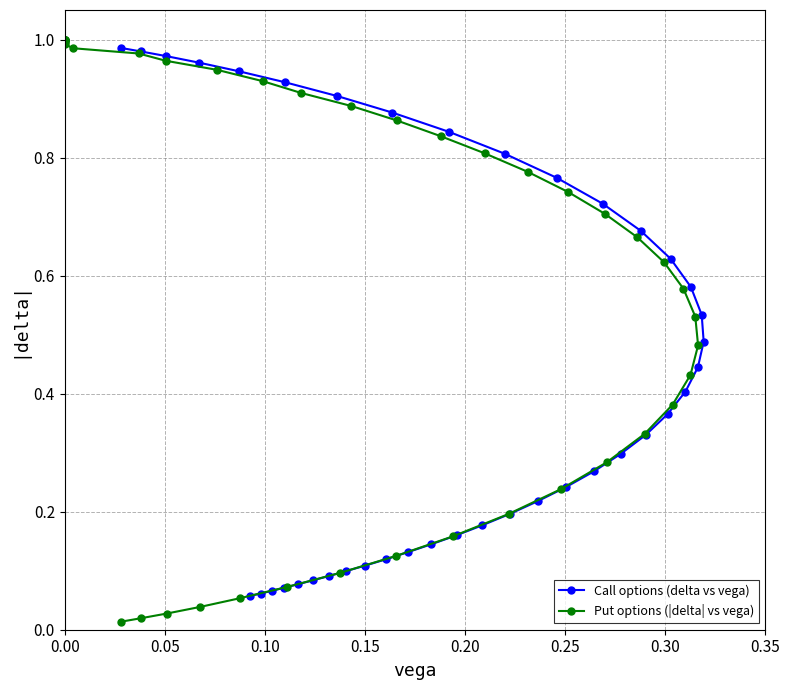

What is the difference between the maximum and minimum values in the Put options (|delta| vs vega) series?

1.0